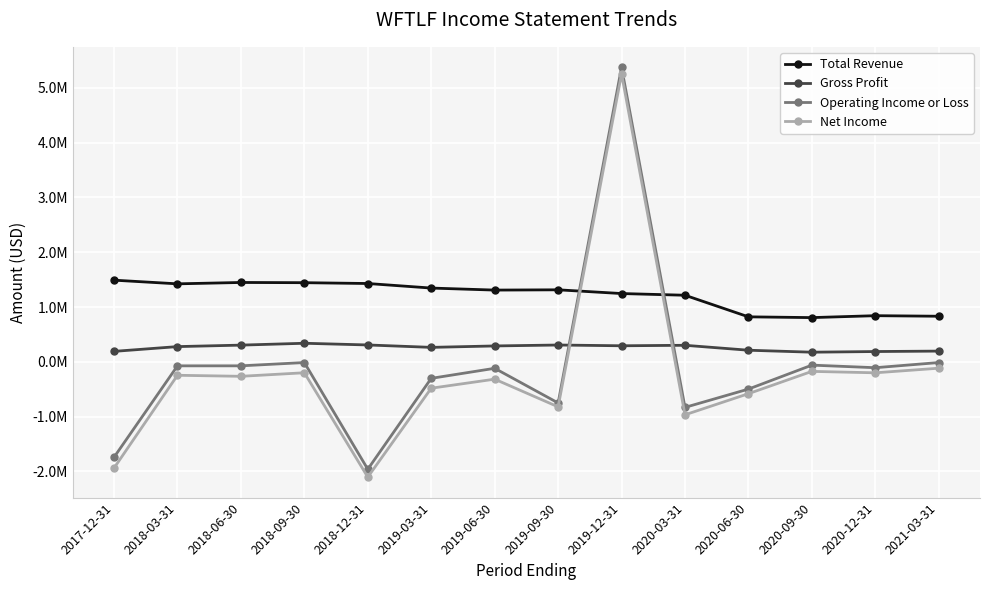

What is the label of the 4th point from the right?

2020-06-30